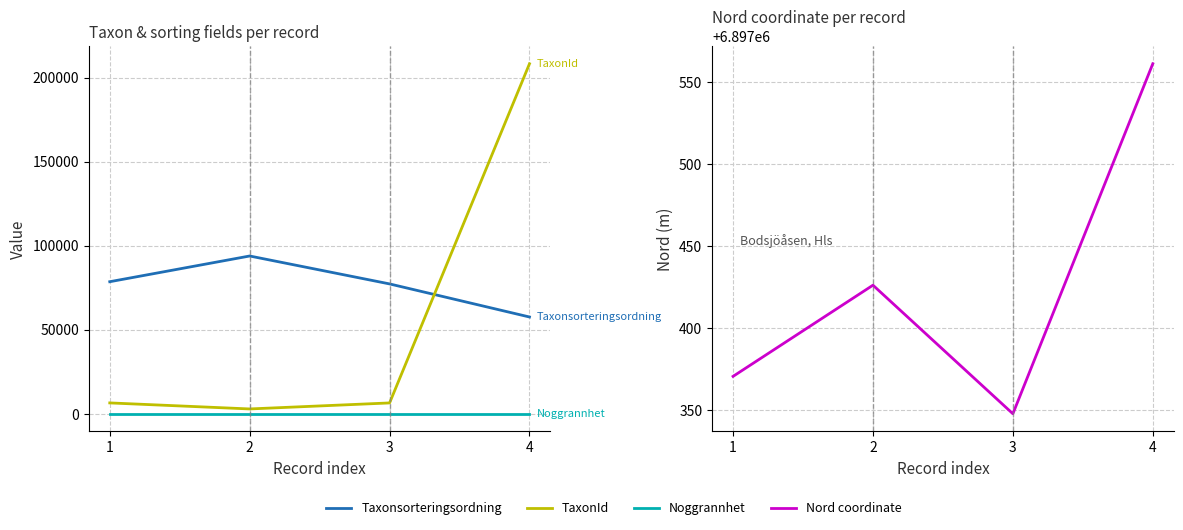

At which category does Taxonsorteringsordning reach its first local peak?

2